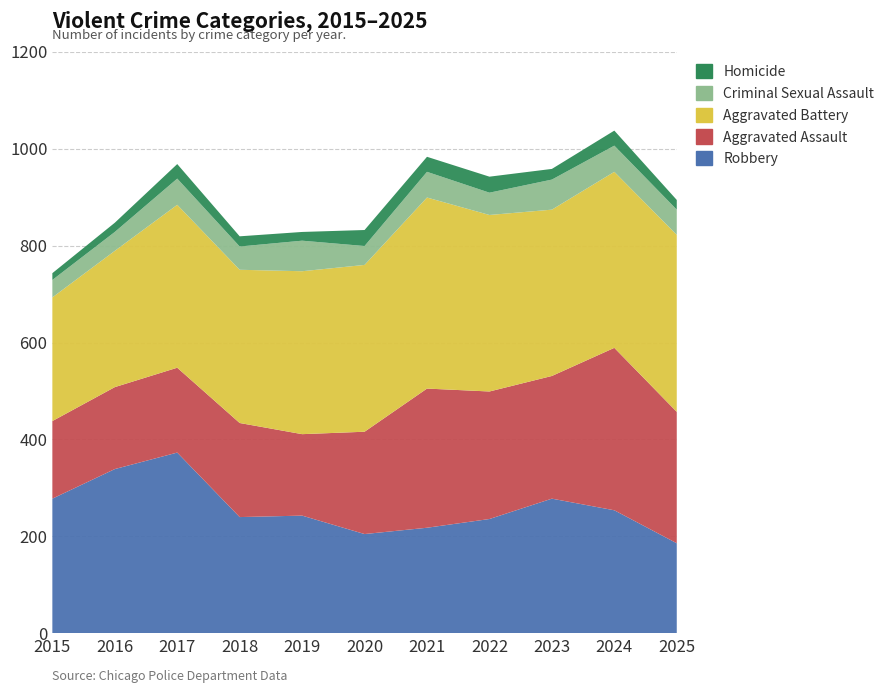

Reading left to right, what are all the values shown in this chart?

Robbery: 278	339	373	240	243	205	218	236	278	254	186
Aggravated Assault: 160	169	175	194	168	211	287	263	253	335	271
Aggravated Battery: 255	281	336	316	336	344	394	364	343	363	365
Criminal Sexual Assault: 36	39	54	48	63	39	53	46	62	54	52
Homicide: 14	19	30	21	18	33	31	33	22	31	20